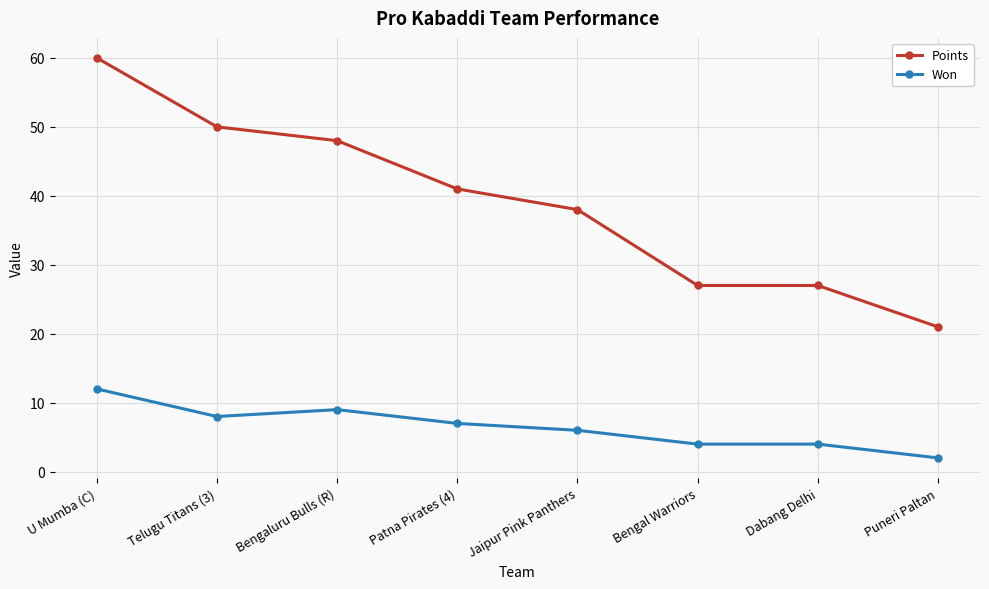

At how many categories does at least one series exceed 55?

1